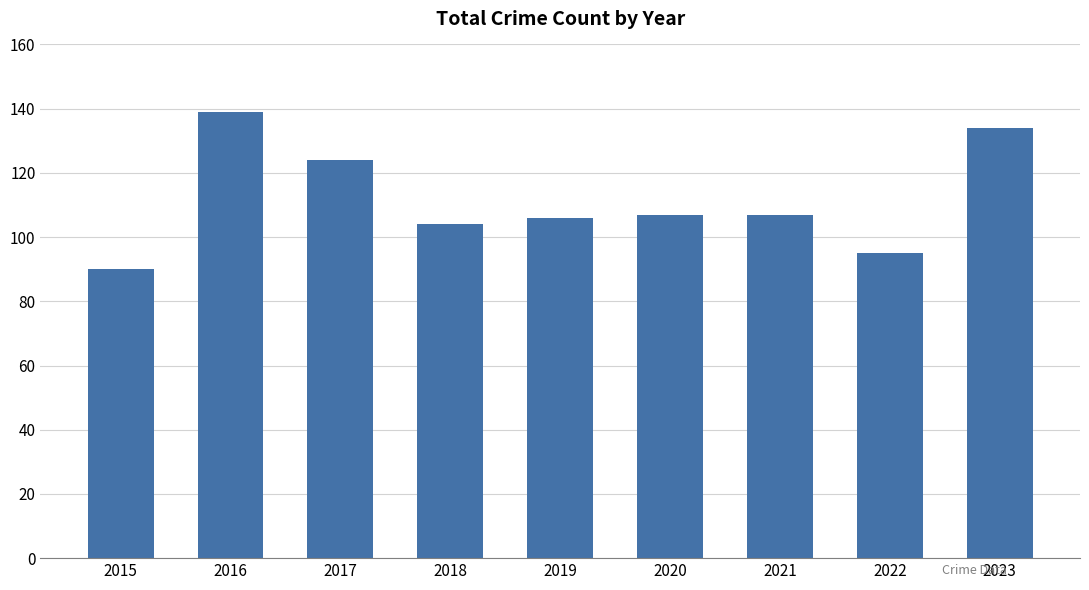

What is the difference between the maximum and second lowest values?

44